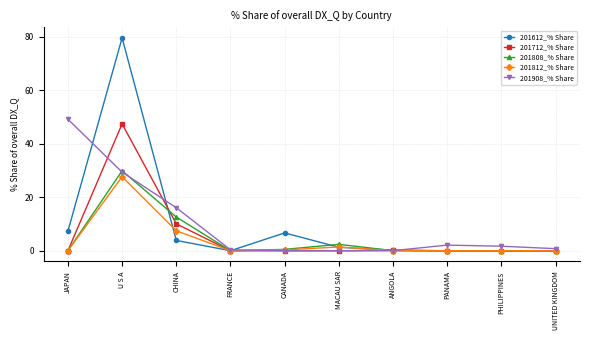

At which category is the sum across all series the highest?

U S A